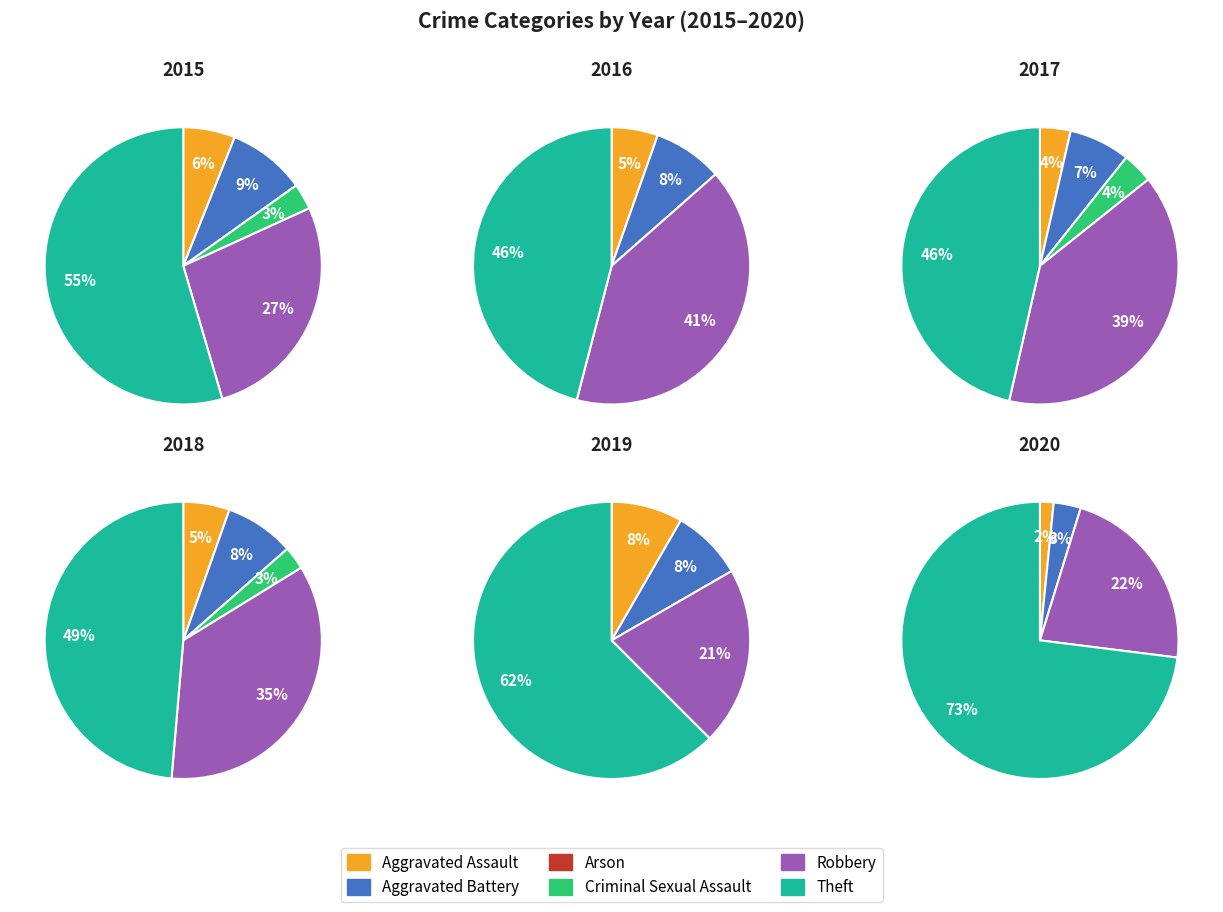

What is the majority slice?

Theft